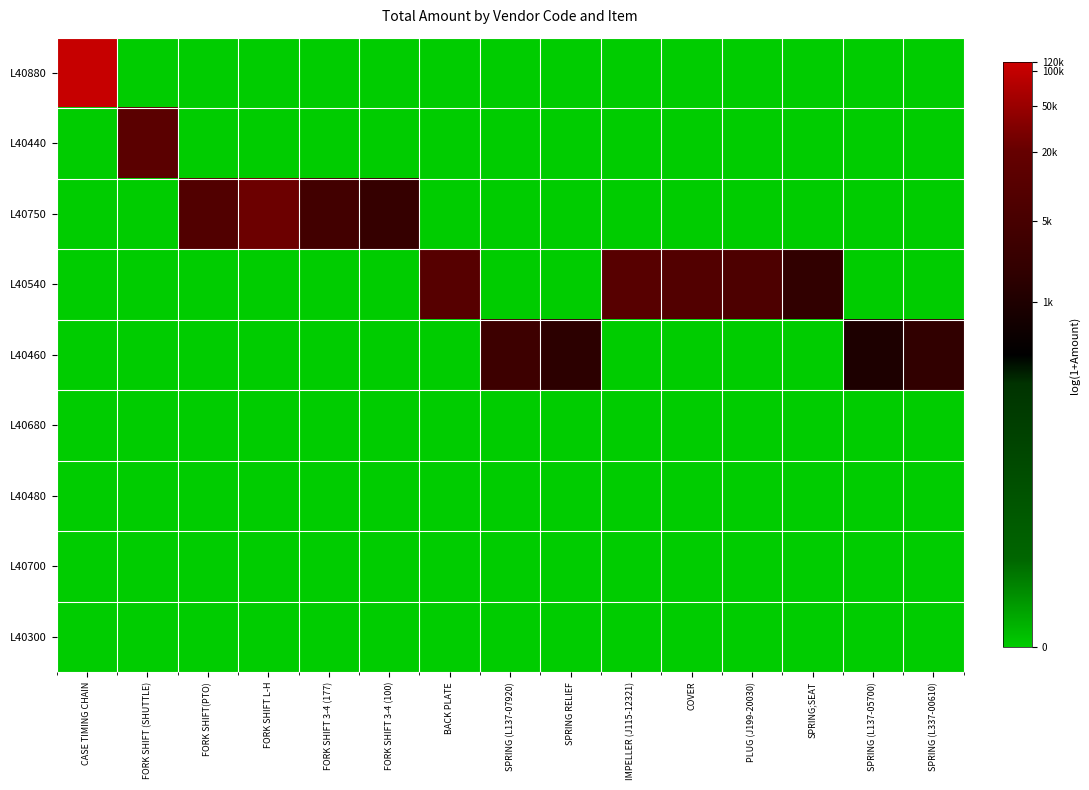

At which category does the chart reach its minimum across all series?

FORK SHIFT (SHUTTLE)